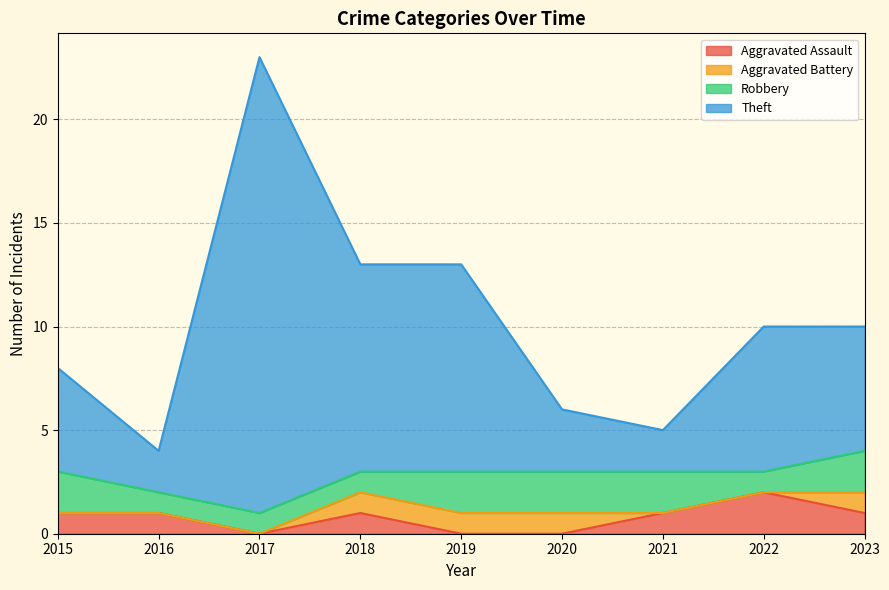

How many lines are shown in the chart?

4